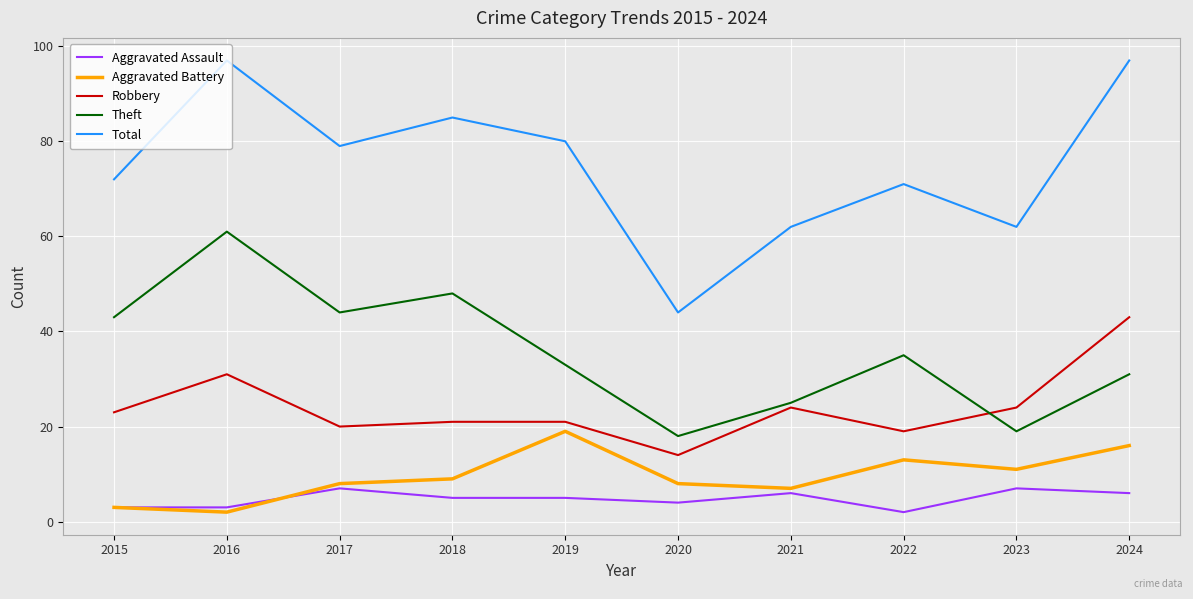

What is the difference between the maximum and minimum values in the Robbery series?

29